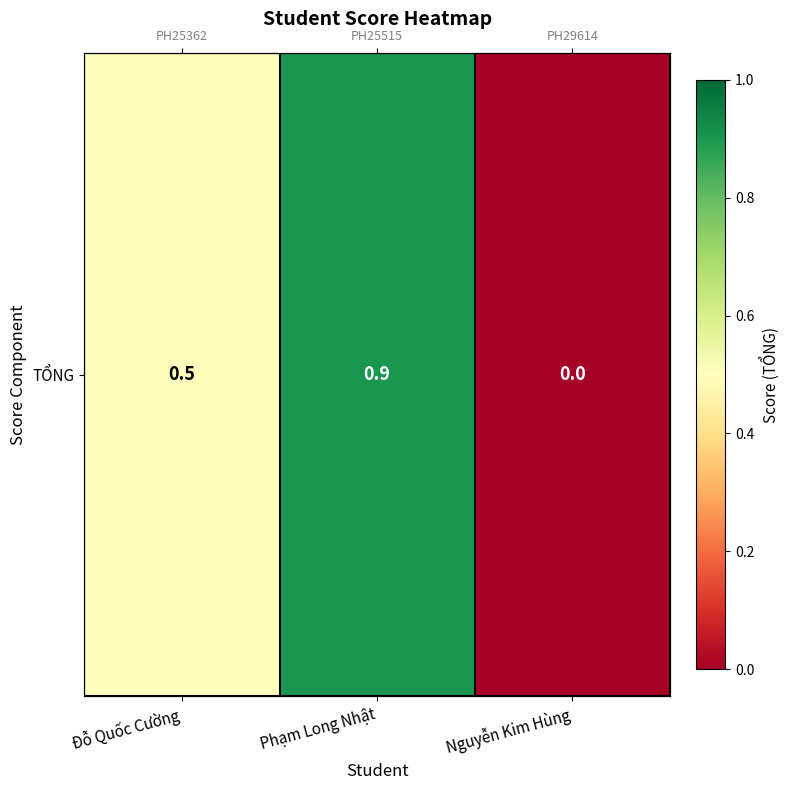

The value at Phạm Long Nhật is 0.9. True or false?

True